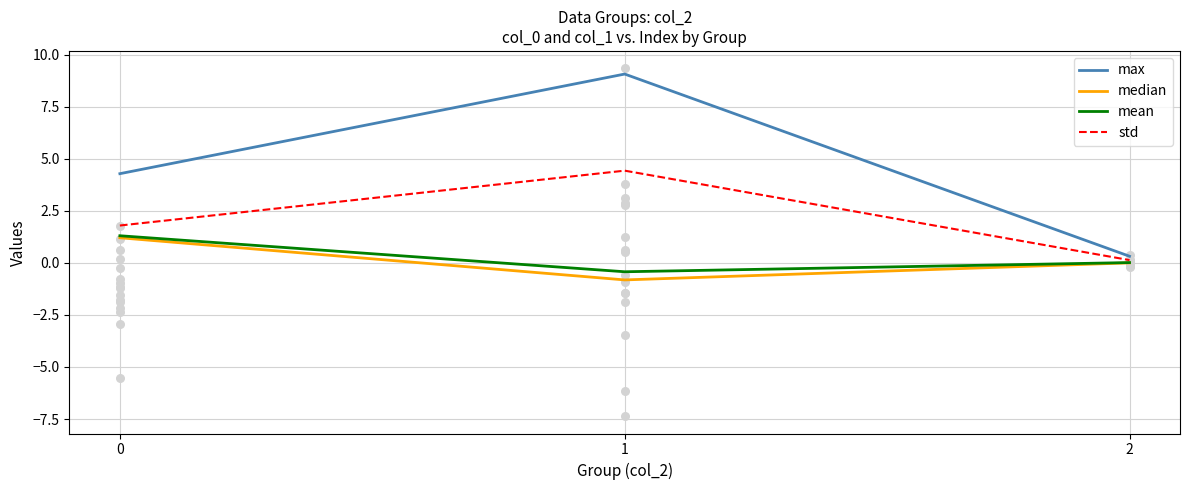

Is the value of max at 2 greater than the value of median at 1?

Yes